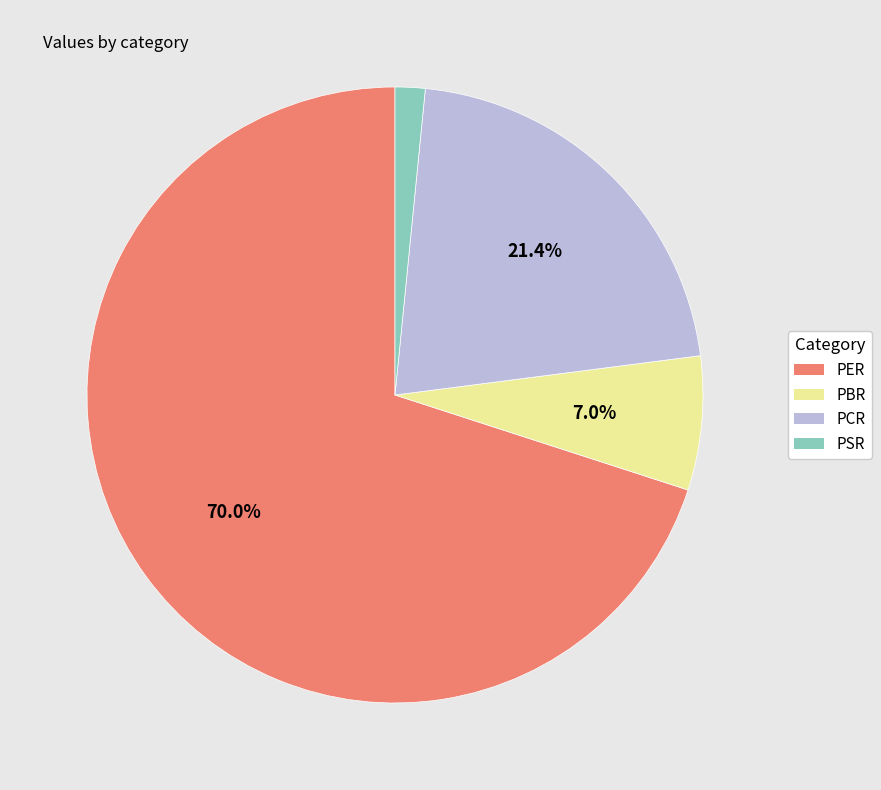

Is there a majority slice in this chart?

Yes